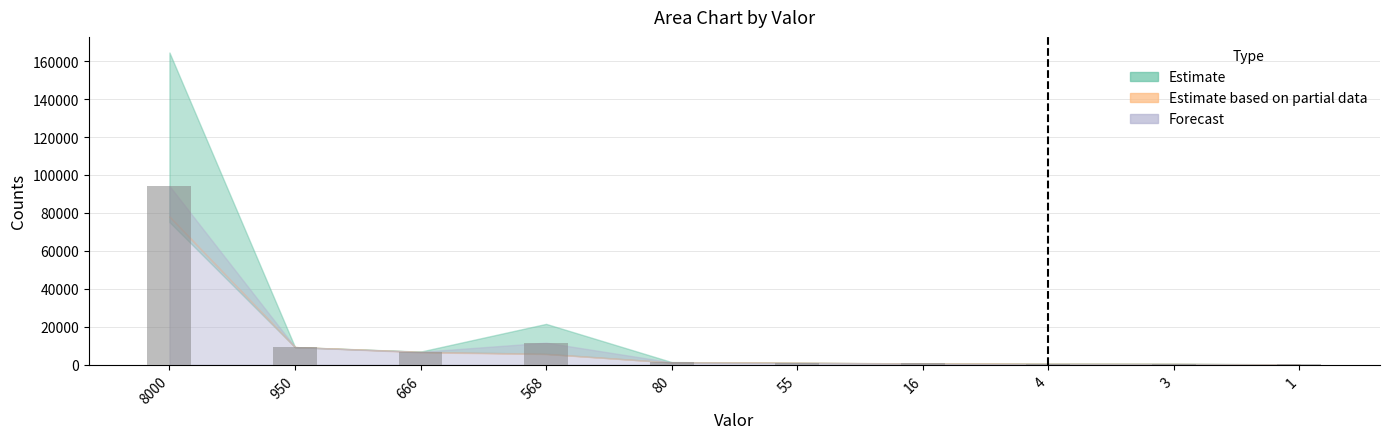

Are the bars grouped side by side (vs. stacked)?

No